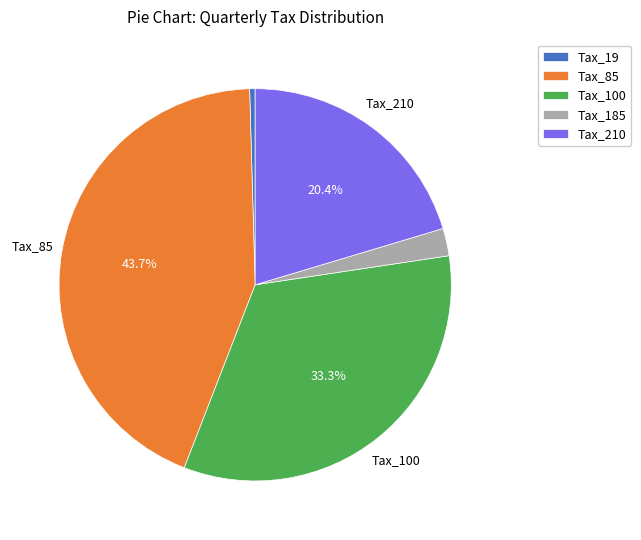

Count the number of slices in the pie.

5